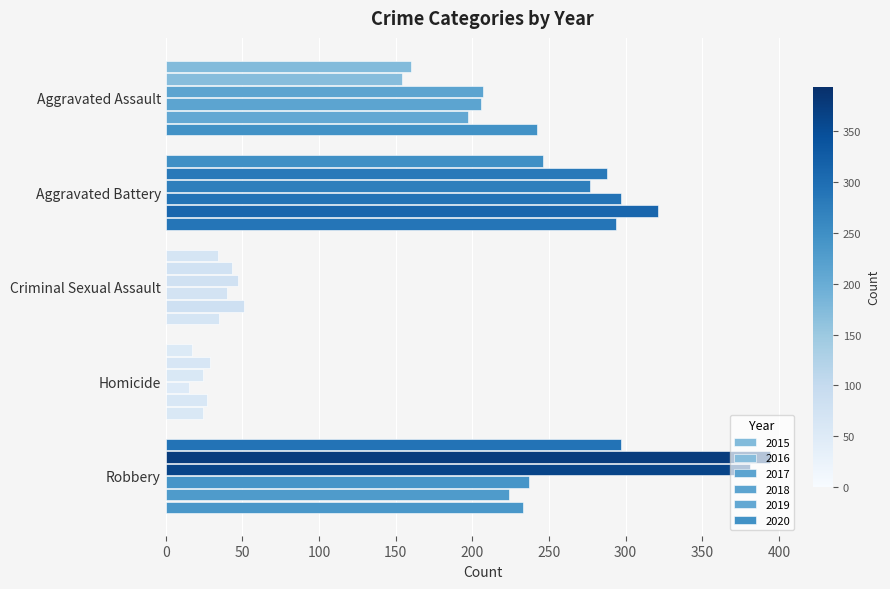

Reading right to left, what are all the values shown in this chart?

2015: 297	17	34	246	160
2016: 394	29	43	288	154
2017: 381	24	47	277	207
2018: 237	15	40	297	206
2019: 224	27	51	321	197
2020: 233	24	35	294	242